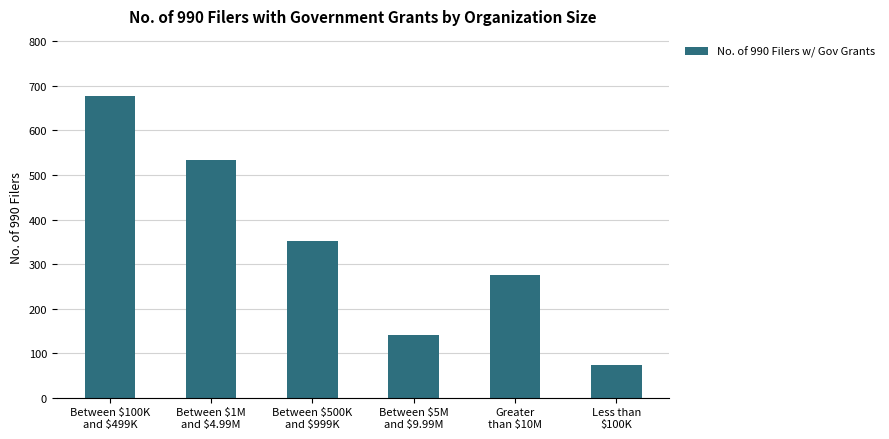

Is it true that the value at Between $5M
and $9.99M is 141?

True